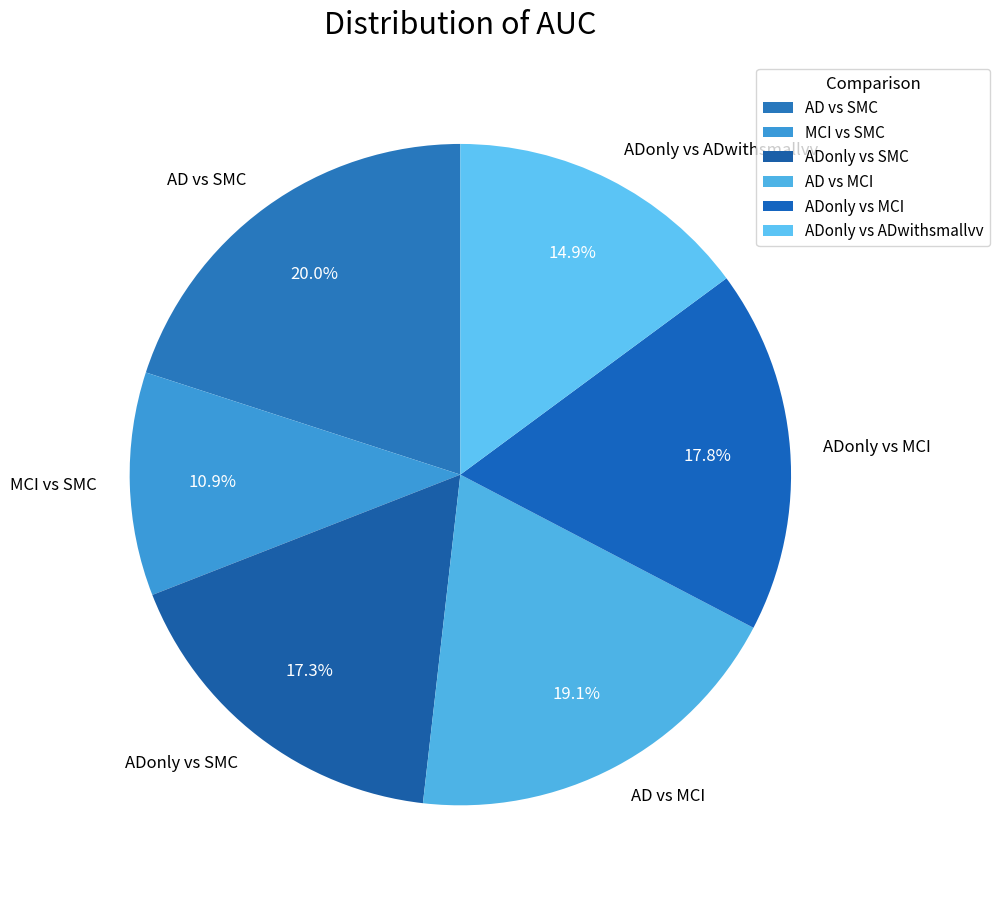

How many segments does this pie chart have?

6